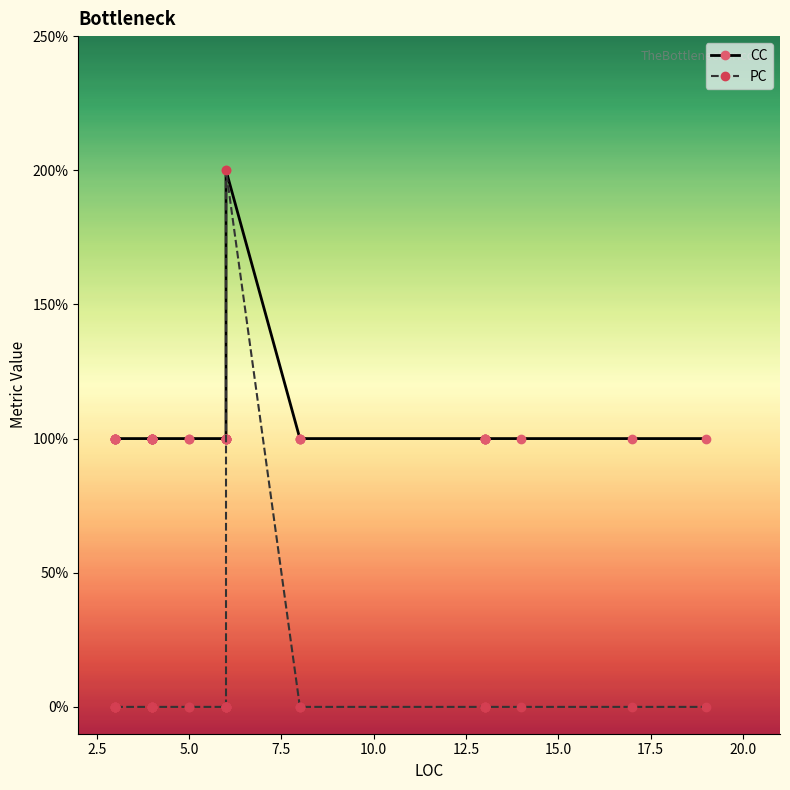

How many data points in PC are above 0?

1